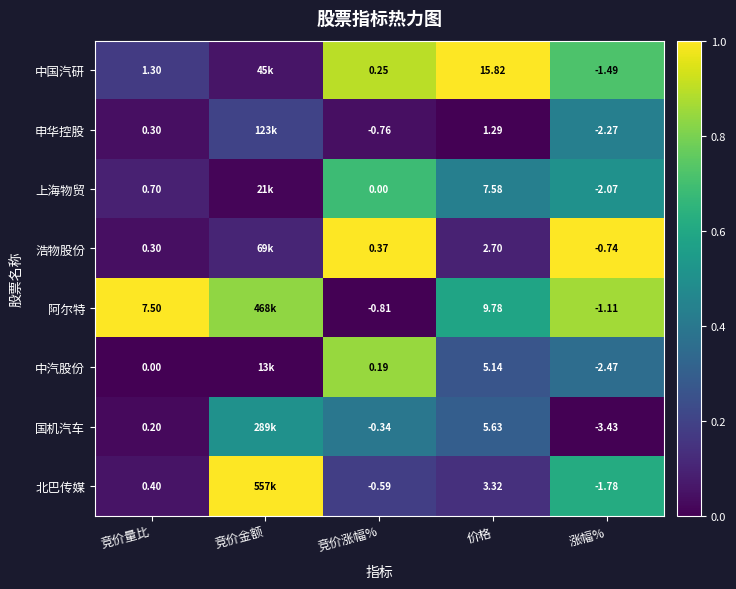

Which series changed the most between 竞价涨幅% and 价格?

中国汽研